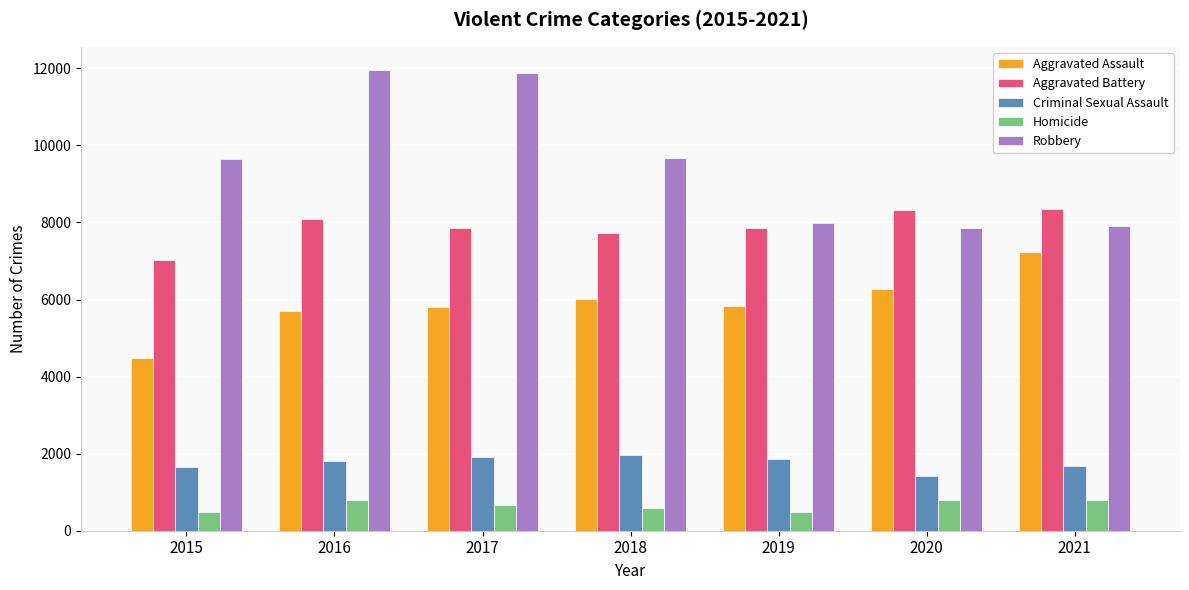

How many data points does each series have?

7